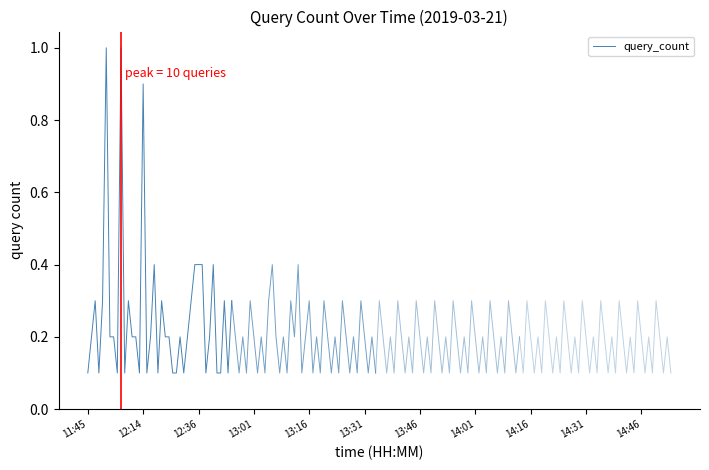

What is the difference between the maximum and minimum values?

0.9